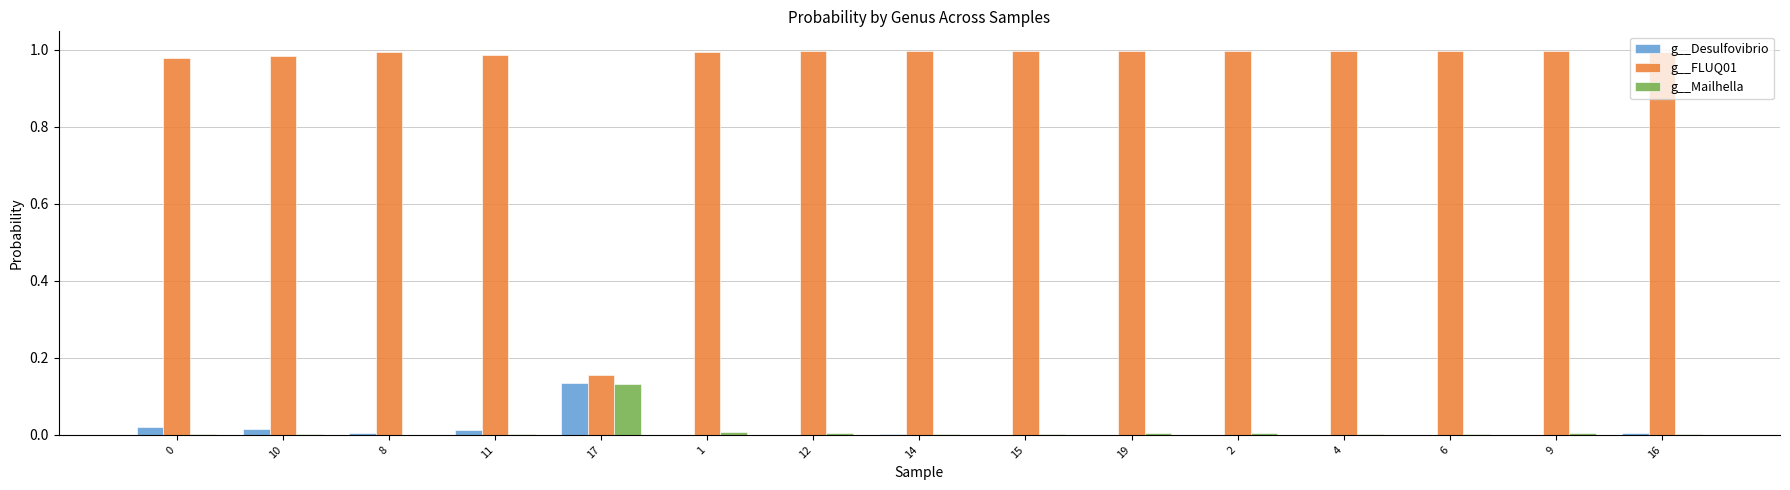

Which series has the largest range (max minus min)?

g__FLUQ01